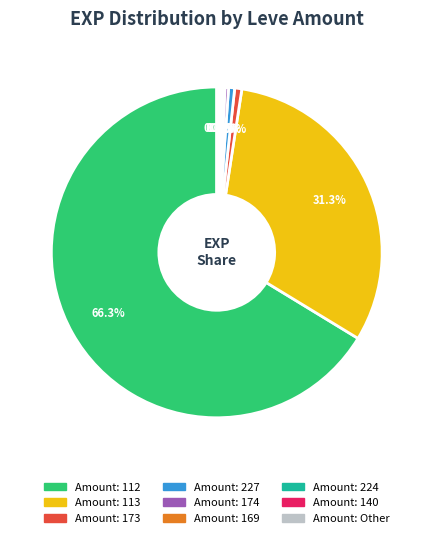

Does any single category account for the majority?

Yes